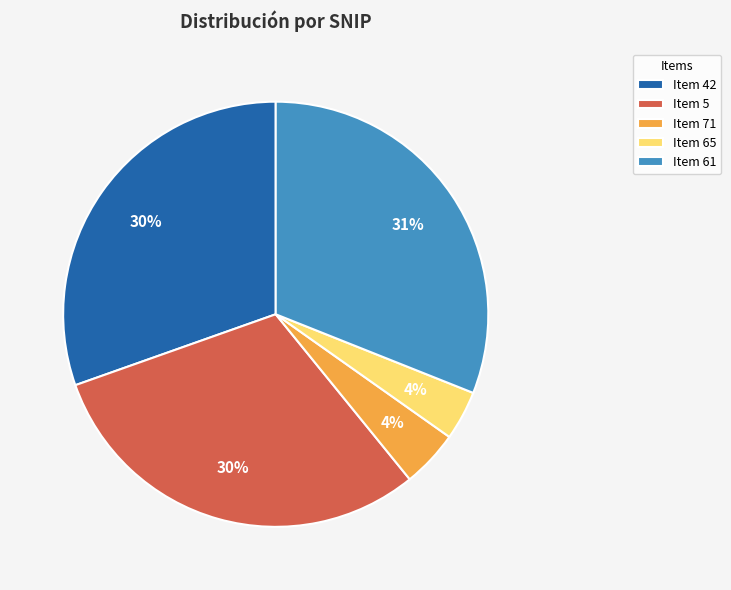

What is the ratio of the value at Item 61 to the value at Item 5?

1.0